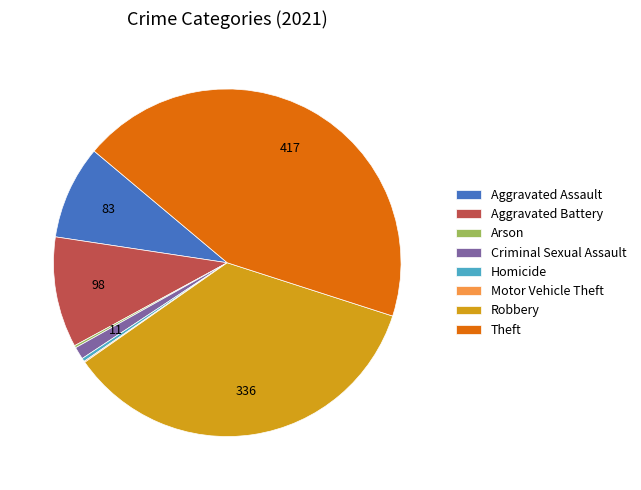

Which category has the biggest portion of the pie?

Theft